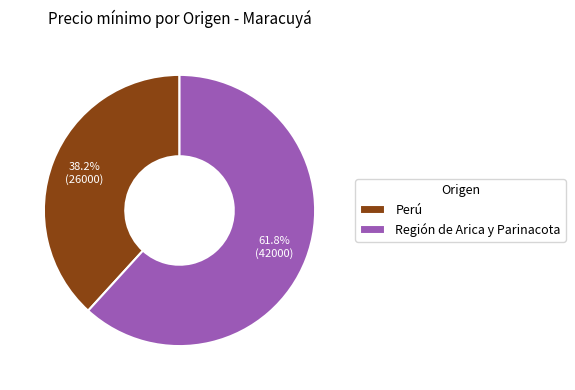

What percentage is the Perú slice, to the nearest percent?

38%